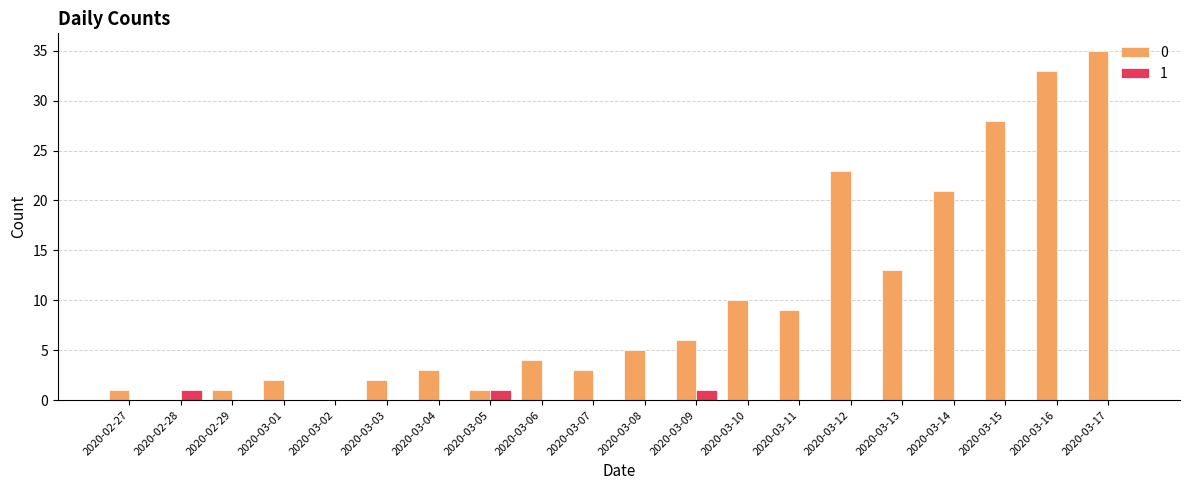

Is the value of 1 at 2020-03-10 greater than the value of 0 at 2020-03-17?

No